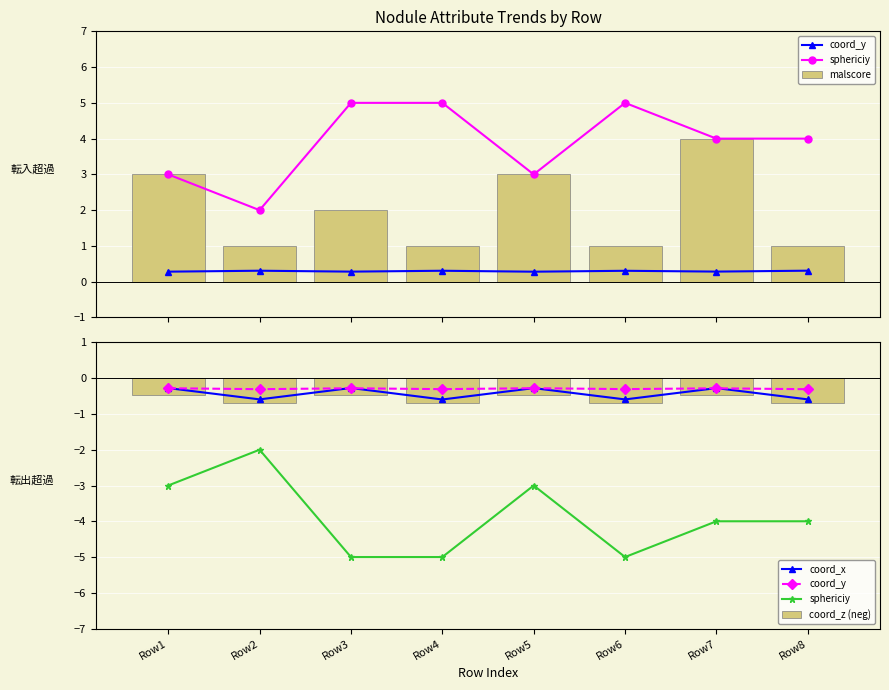

Which category has the lowest value in the coord_y series?

Row8